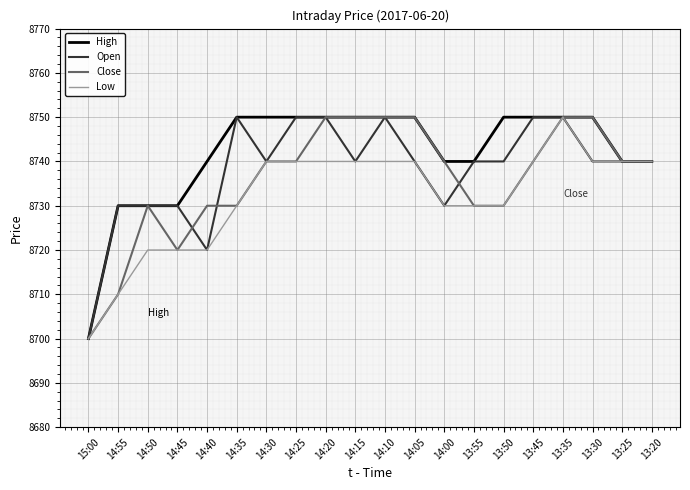

What is the maximum value for Low?

8750